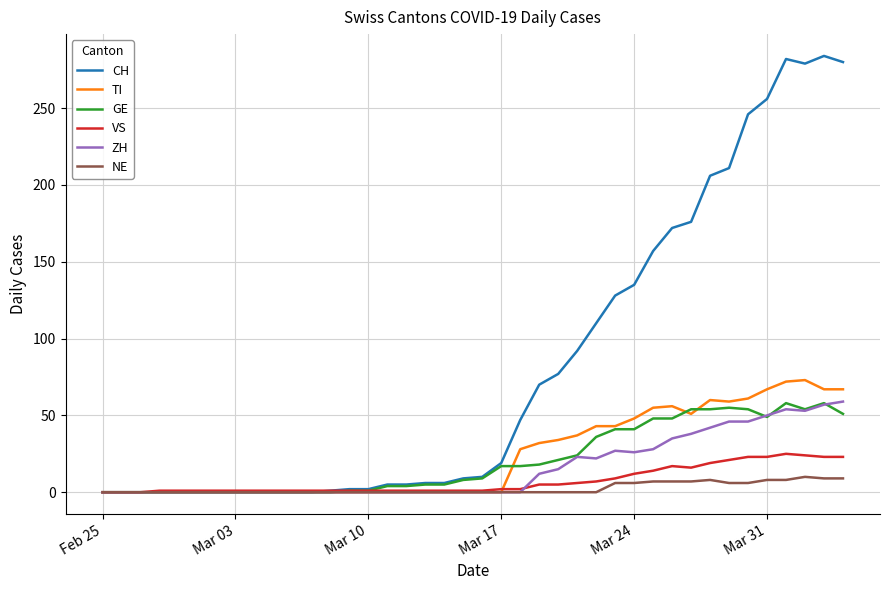

Which series has the largest range (max minus min)?

CH